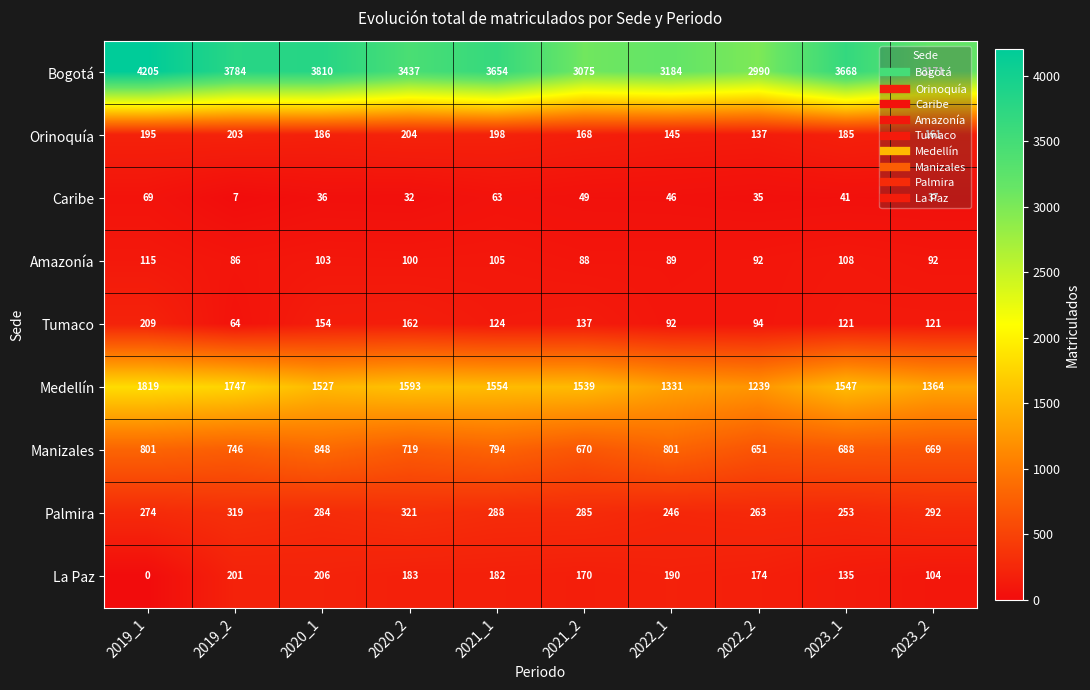

Which series has the widest spread of values?

Bogotá